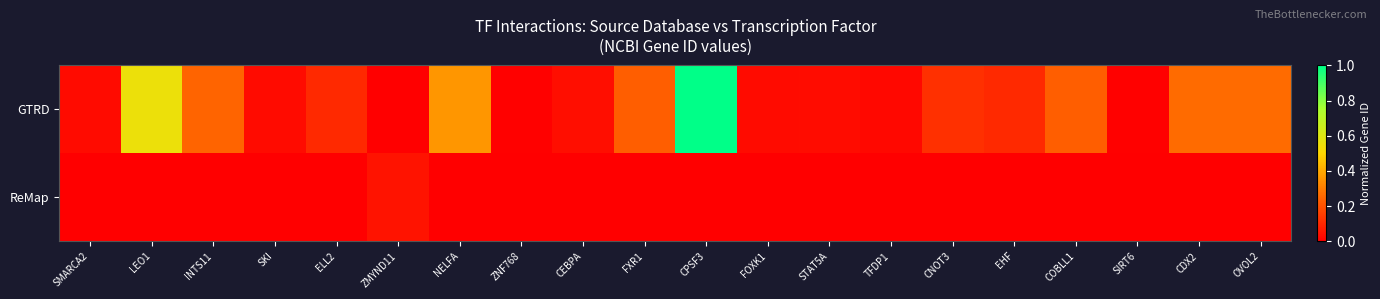

At which category is the sum across all series the highest?

CPSF3